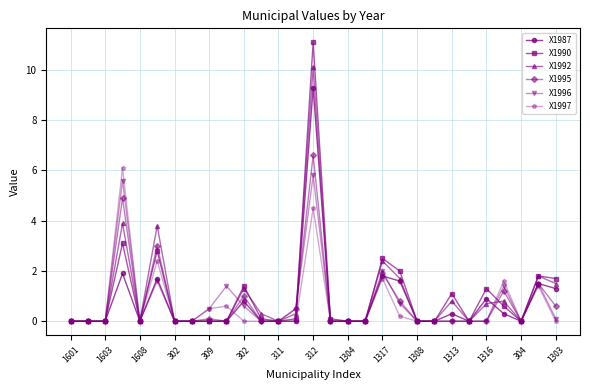

Is this an area chart (filled region under the line)?

No